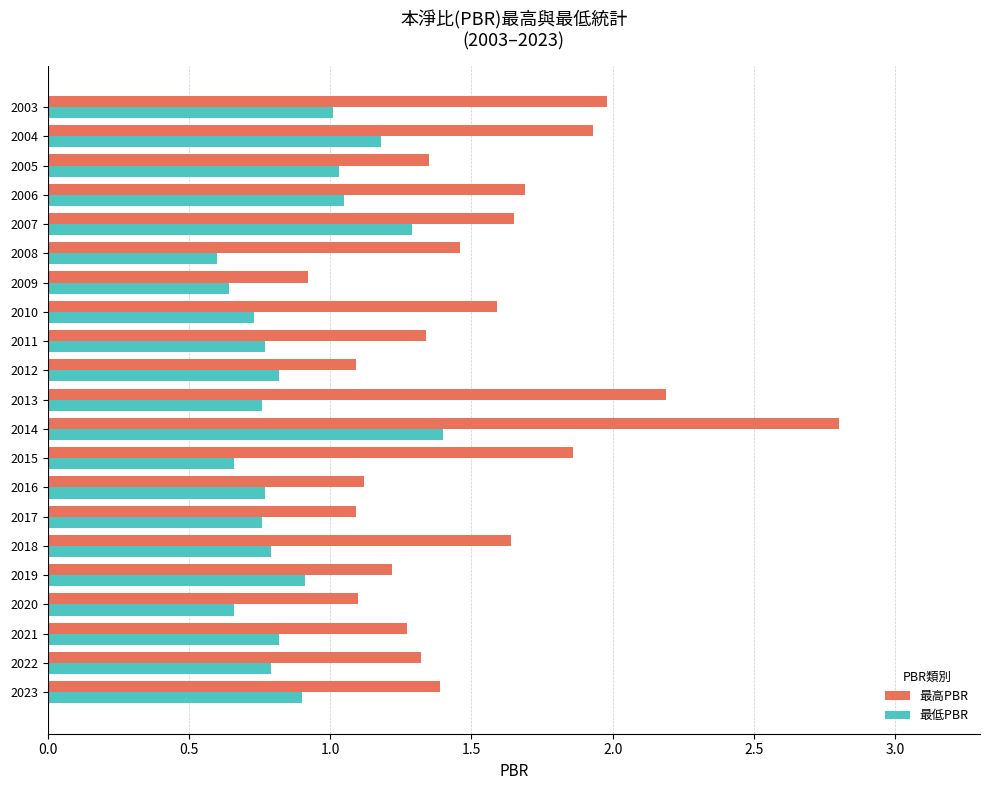

At which category is the sum across all series the highest?

2014